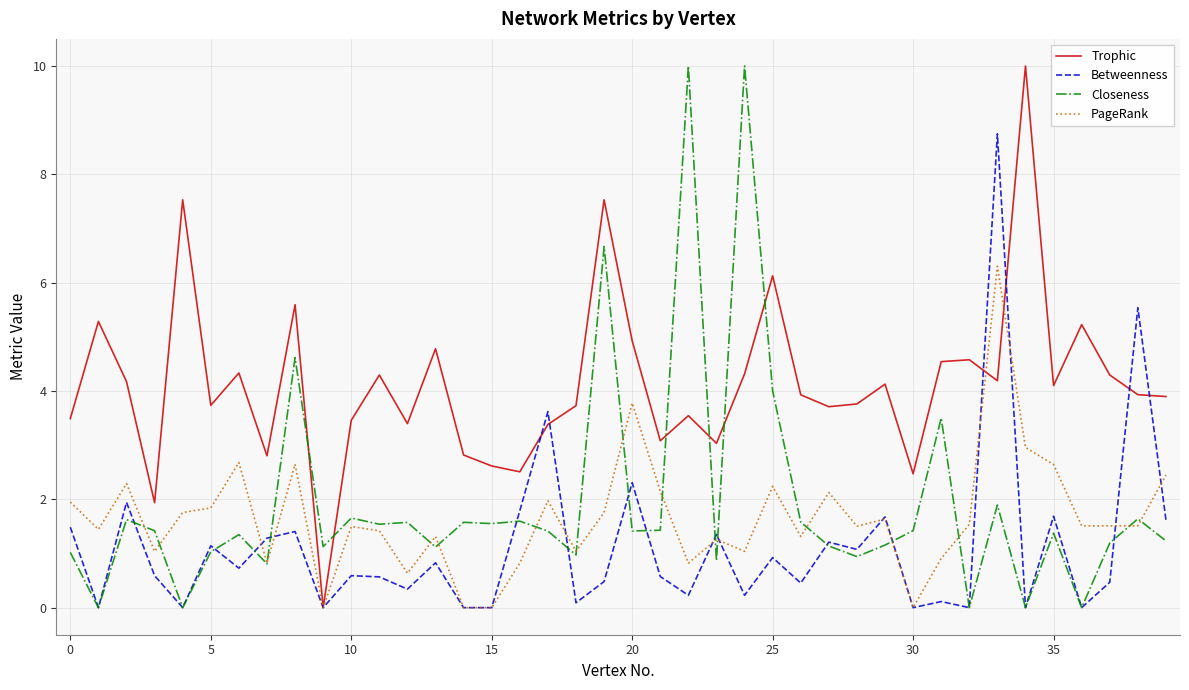

At how many categories does at least one series exceed 6?

7